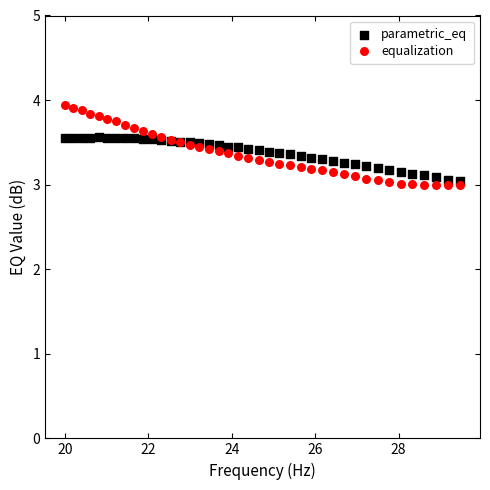

What are all the series names shown in the legend?

parametric_eq, equalization